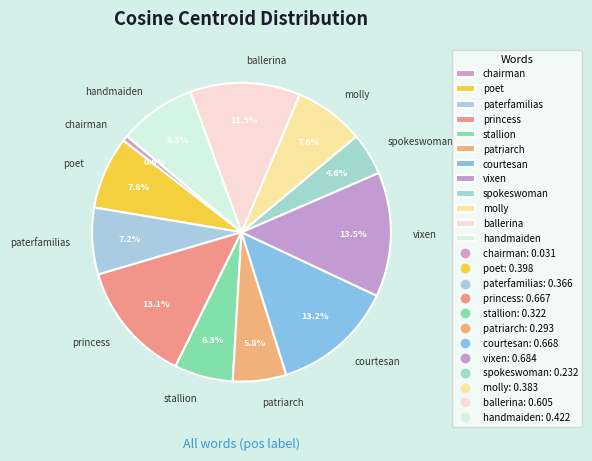

To the nearest percent, what portion does molly represent?

8%